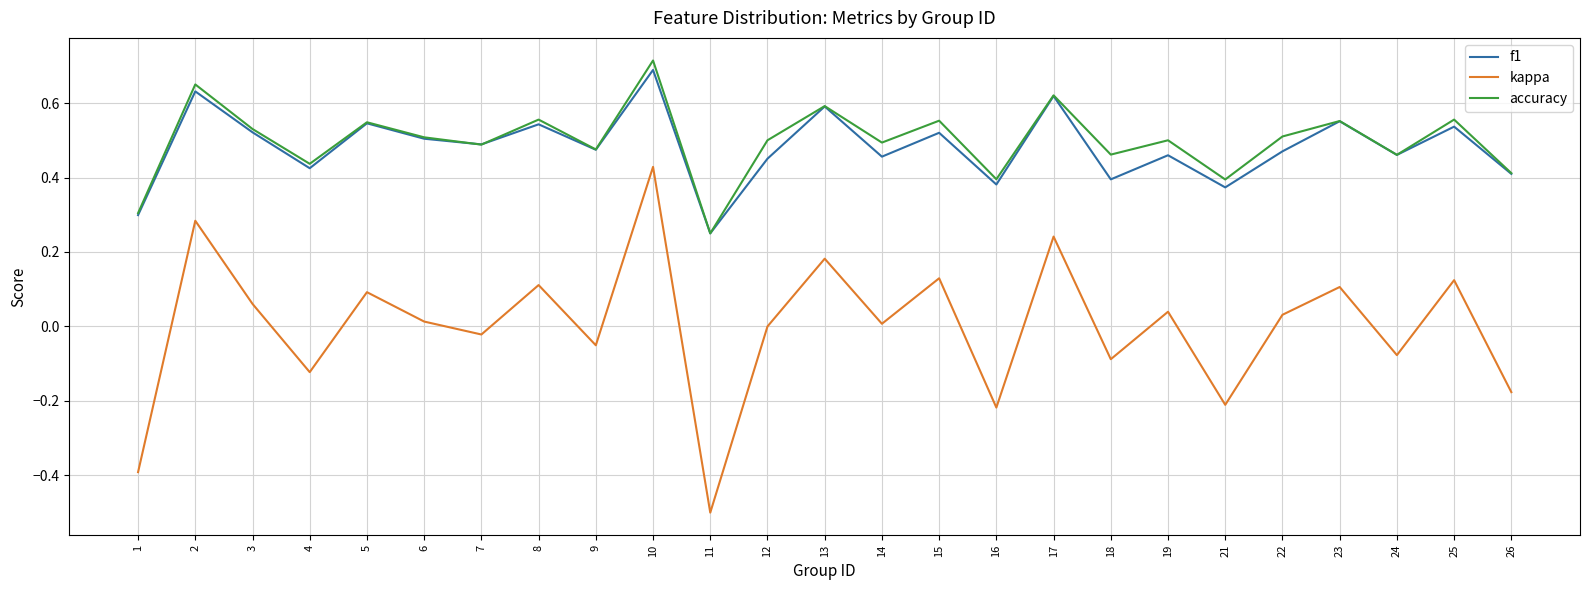

The kappa series shows -0.6 at 12. True or false?

False